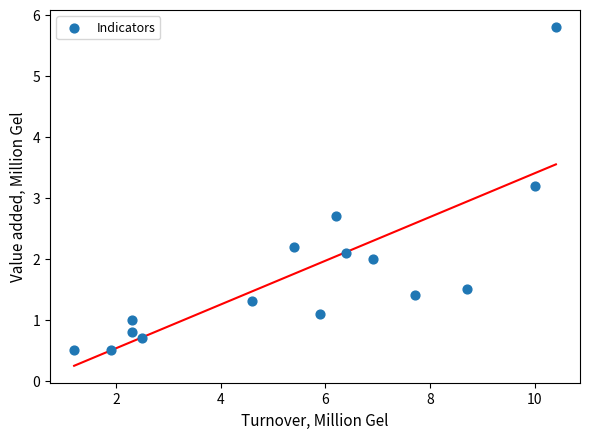

What is the range of X values (max minus min)?

9.2